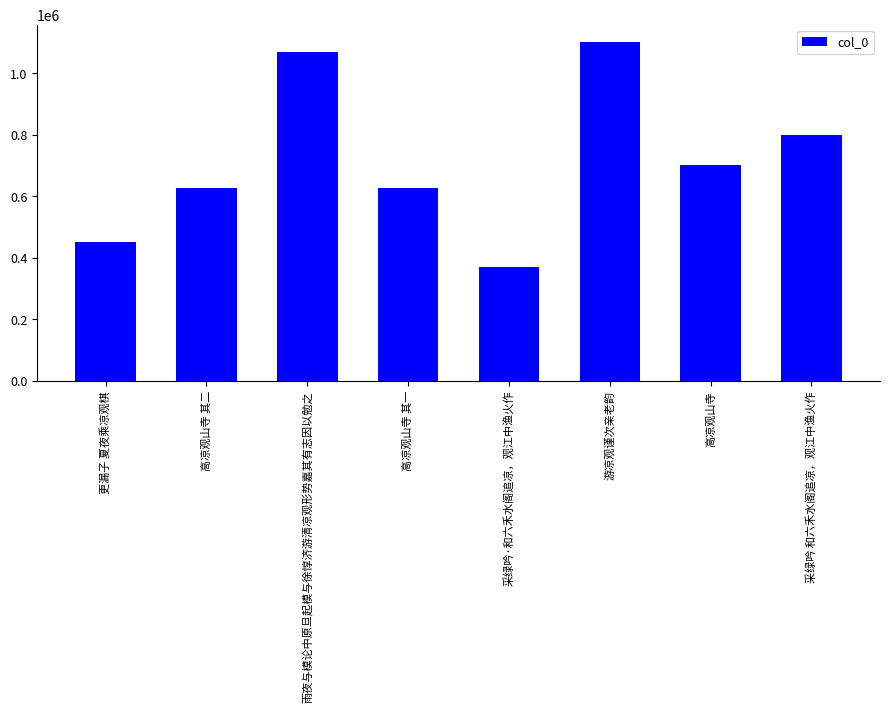

What is the sum of the values at 高凉观山寺 and 采绿吟·和六禾水阁追凉，观江中渔火作?

1069856